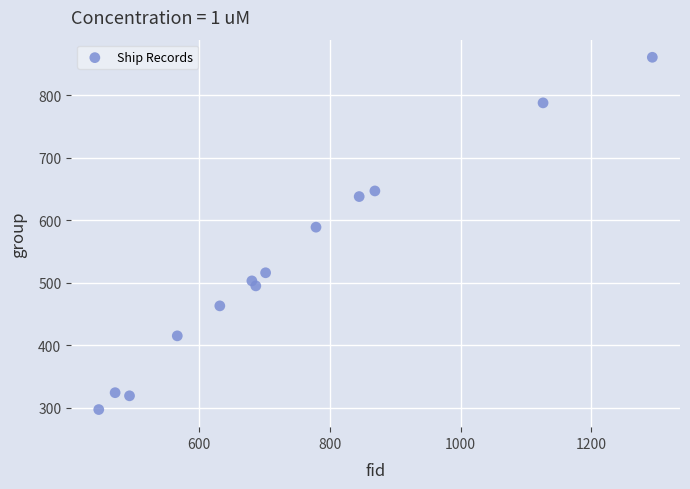

What Y value in the scatter plot is closest to 579?

589